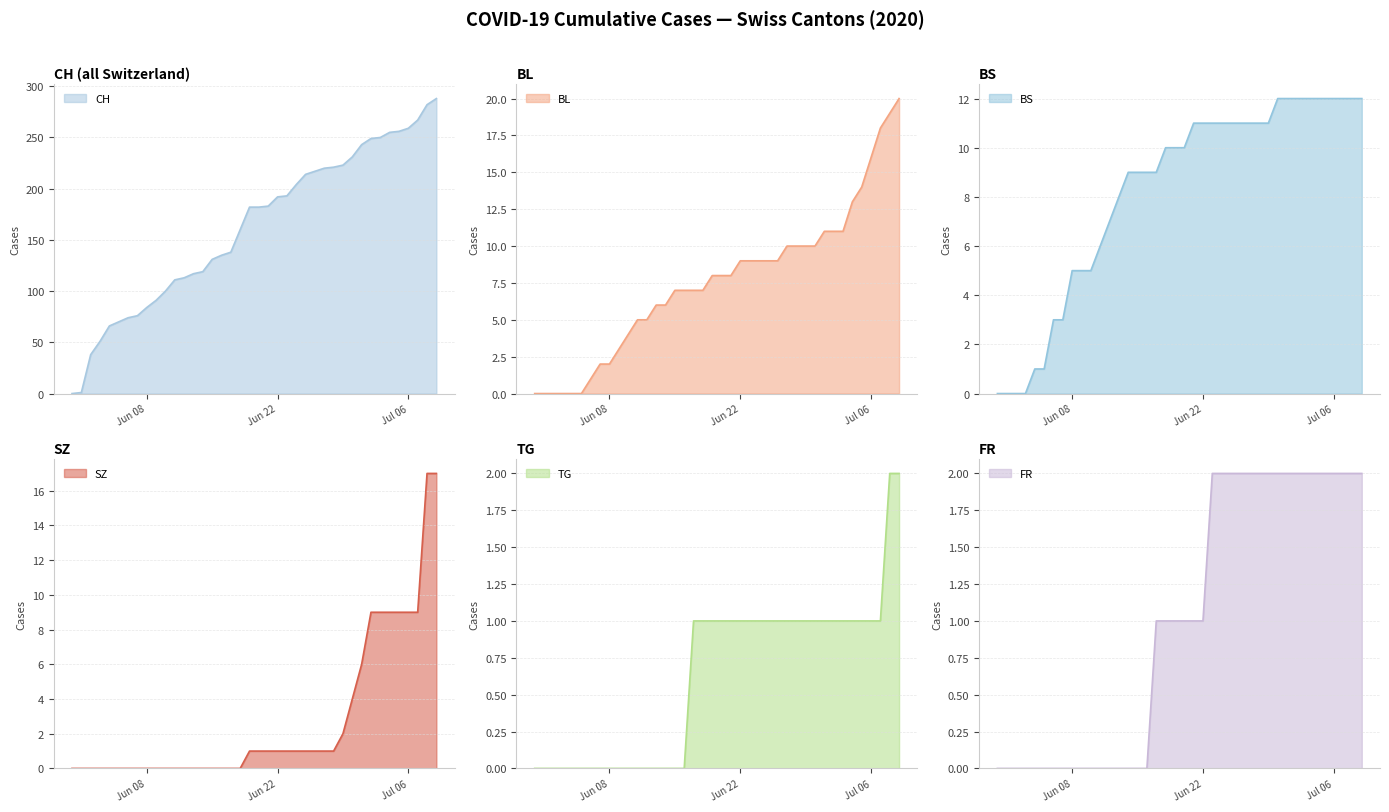

Which label corresponds to the smallest value in the chart?

Jun 08